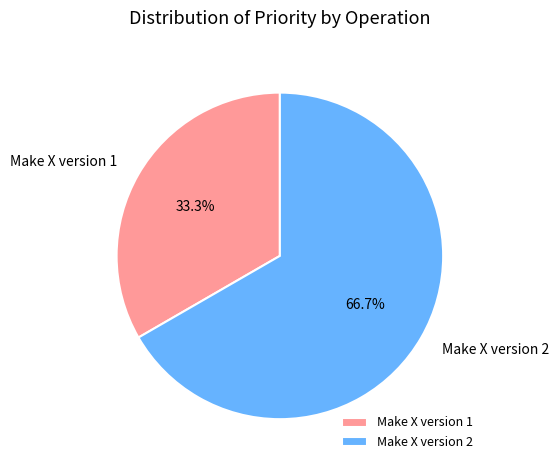

What is the majority slice?

Make X version 2